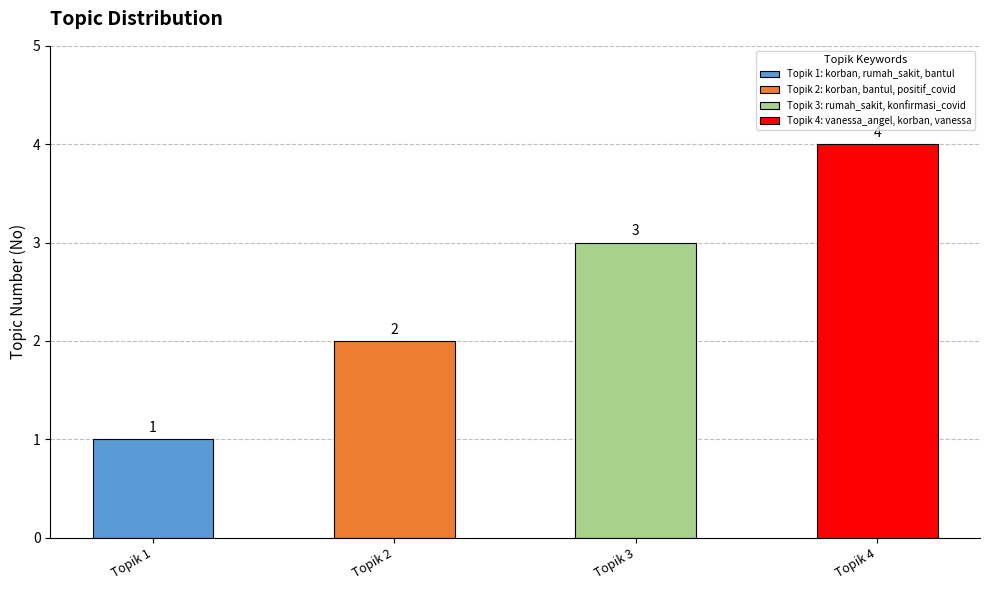

Approximately how many times larger is the value at Topik 4: vanessa_angel, korban, vanessa compared to Topik 1: korban, rumah_sakit, bantul?

4.0